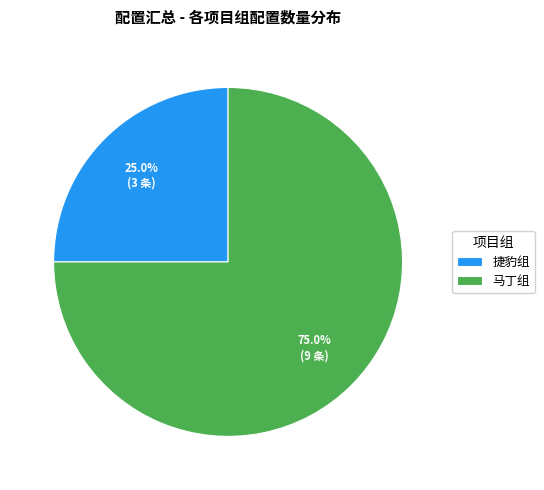

To the nearest percent, what is the difference between the largest and smallest slice percentages?

50%